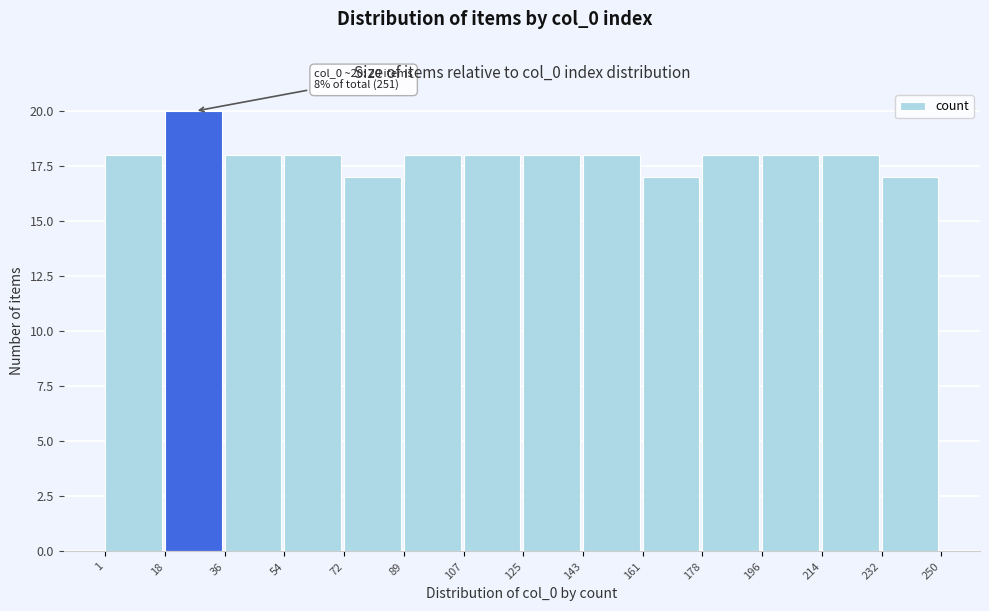

Over which range of the x-axis is the bar tallest?

18 to 36